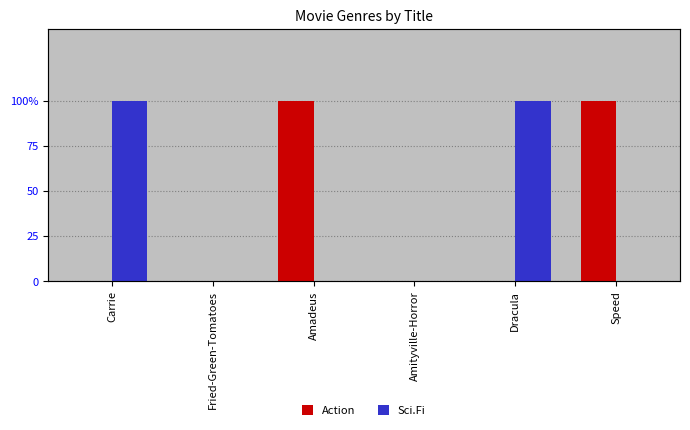

Reading left to right, list all the values displayed in this chart.

Action: 0	0	1	0	0	1
Sci.Fi: 1	0	0	0	1	0